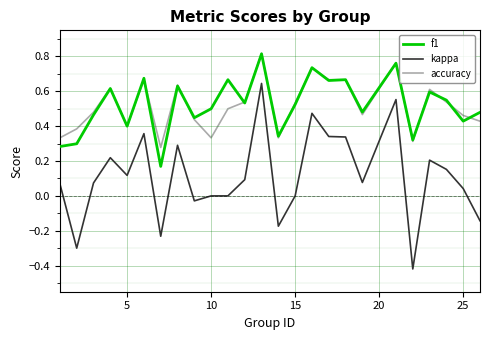

Which series has the largest range (max minus min)?

kappa